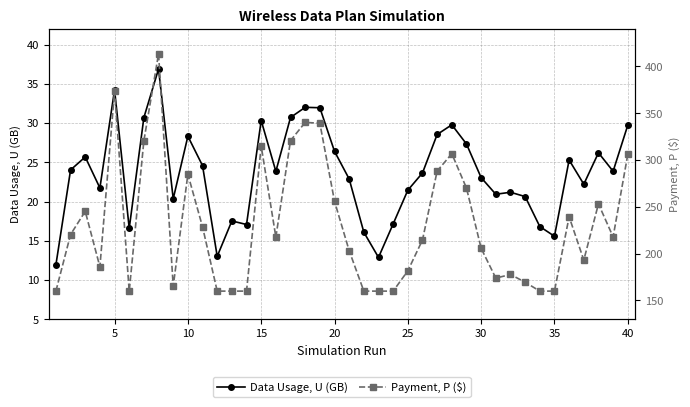

List the series in order of their overall mean, lowest first.

Data Usage, U (GB), Payment, P ($)